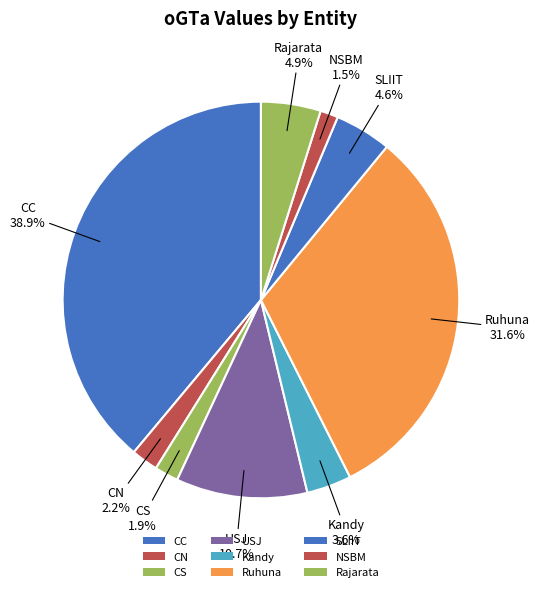

What percentage is the Ruhuna slice, to the nearest percent?

32%